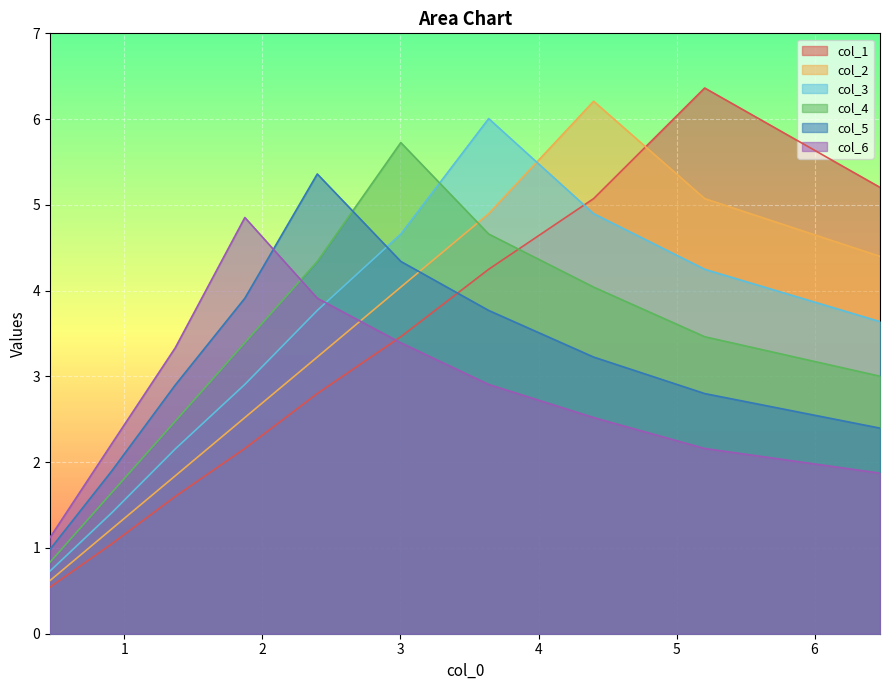

True or false: col_4 has a value of 1.8 at 6.

False